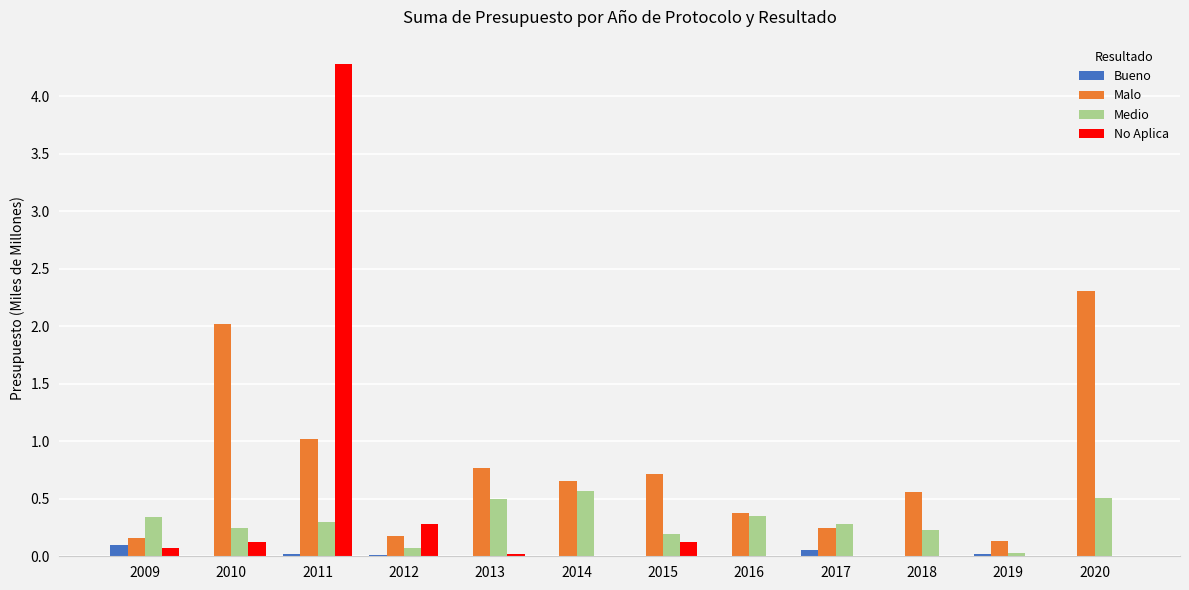

Is it true that Medio equals 0.2 at 2018?

True